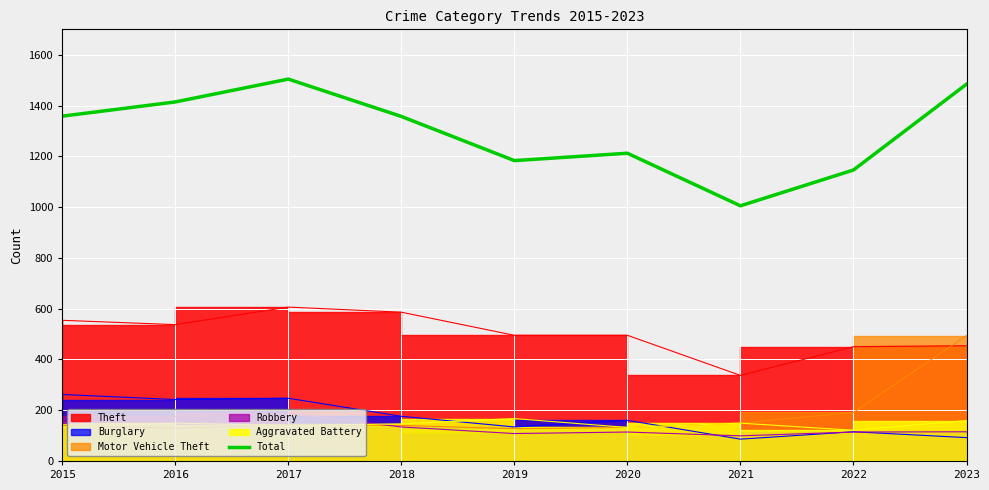

Is it true that the value at 2022 is 1146?

True